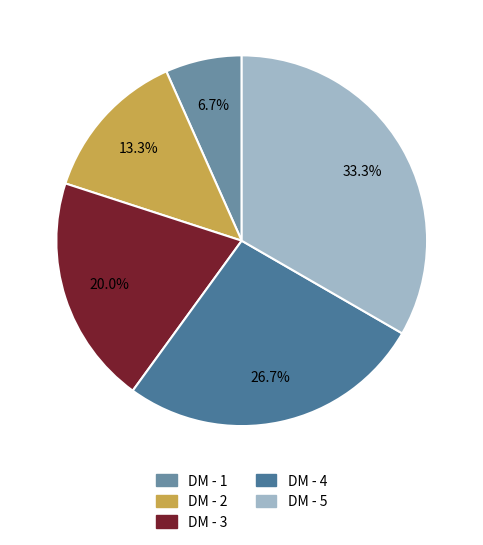

What percentage is the DM - 3 slice, to the nearest percent?

20%